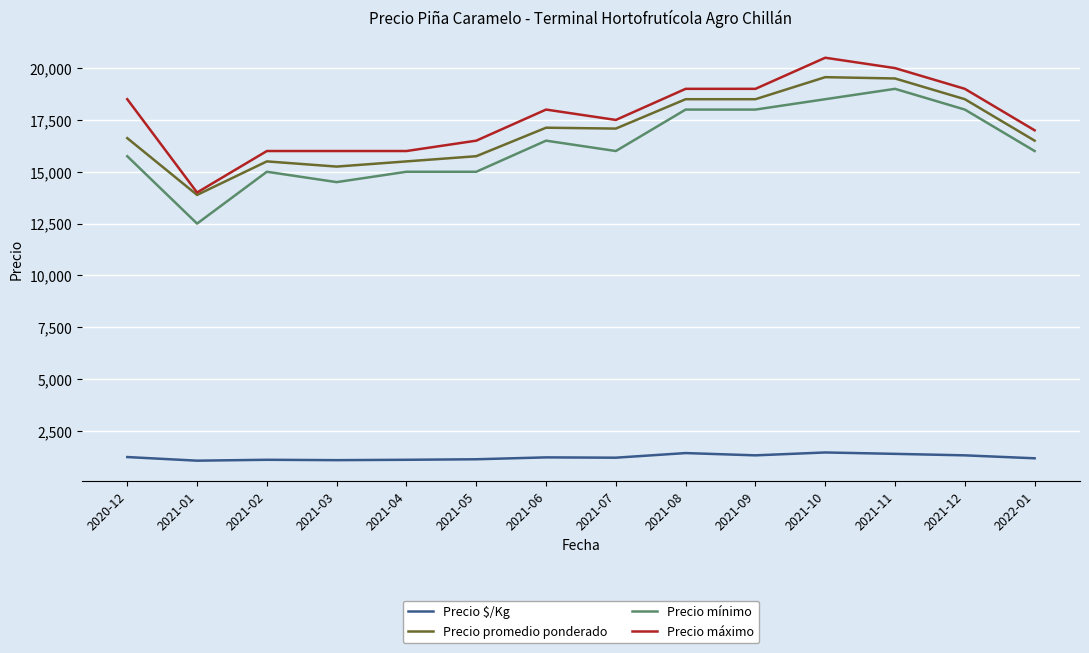

What is the total value across all series at 2021-04?

47607